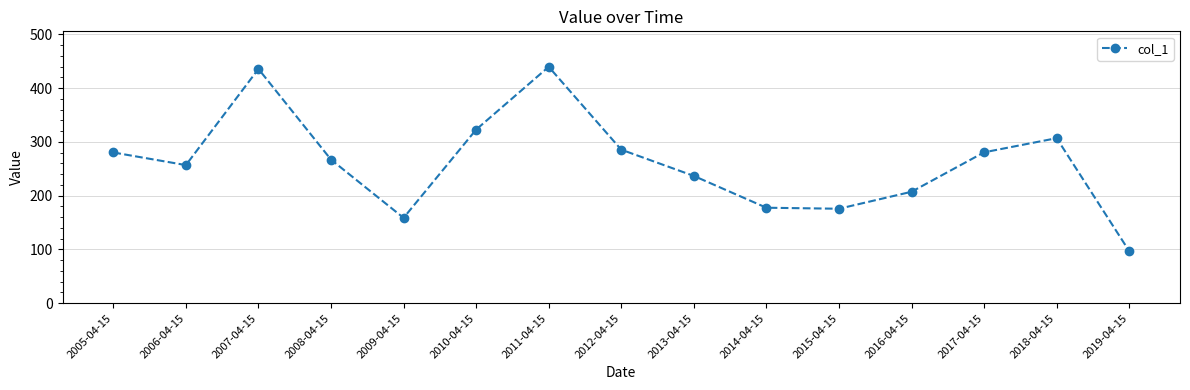

What value does the data have at 2006-04-15?

256.8